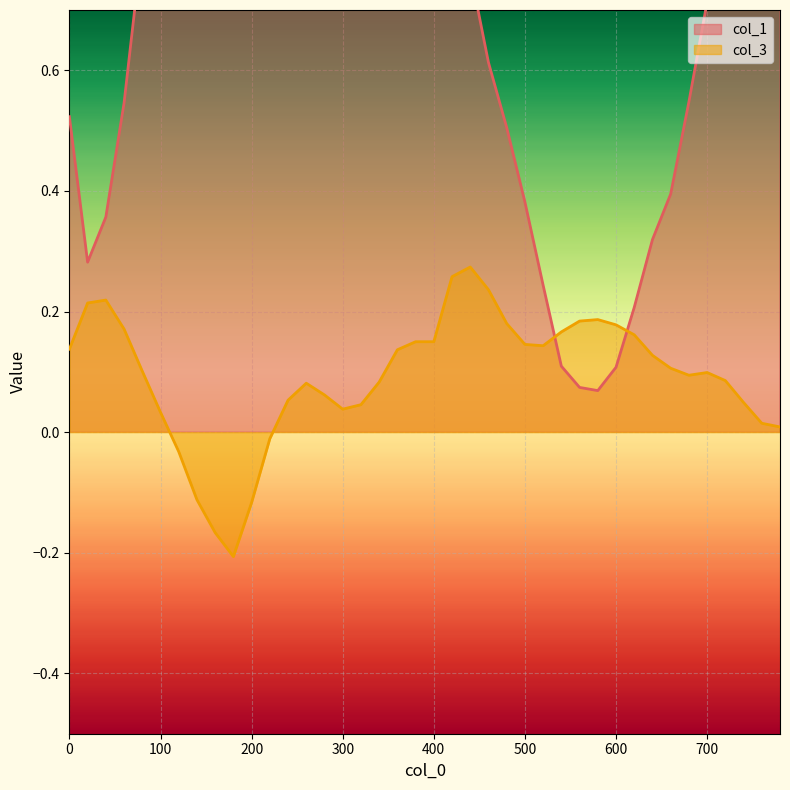

Where is the first local minimum for col_1?

20